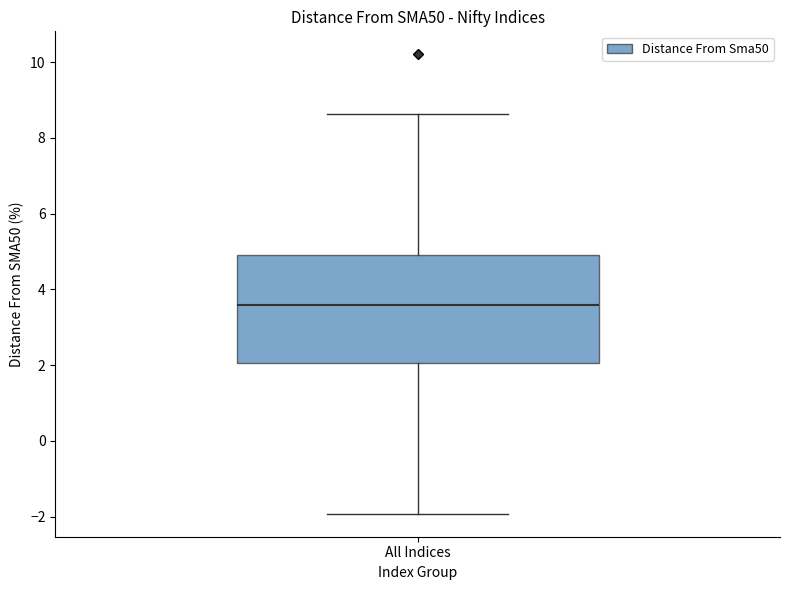

Read this box plot against the y-axis: the position of the median line, the range covered by the box, and the ends of both whiskers. The values are not printed on the chart, so give them approximately, as read against the axis.

median 3.6, box 2.0 to 5.0, whiskers -2.0 to 8.6